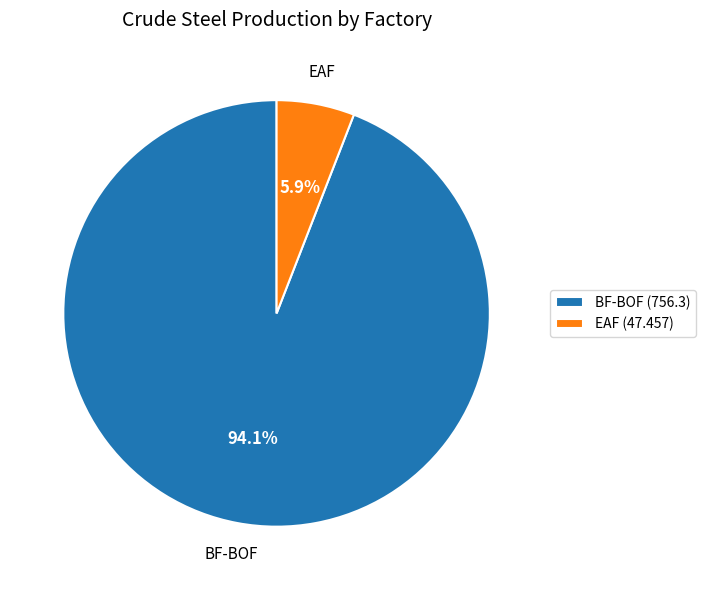

Which slice represents more than half of the pie?

BF-BOF